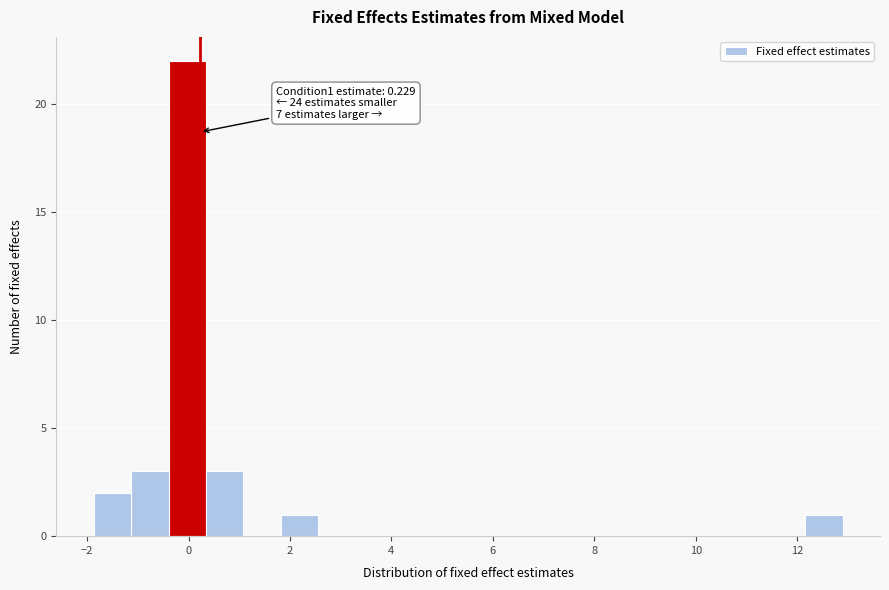

Read against the x-axis, roughly where is the centre of the tallest bar?

0.0